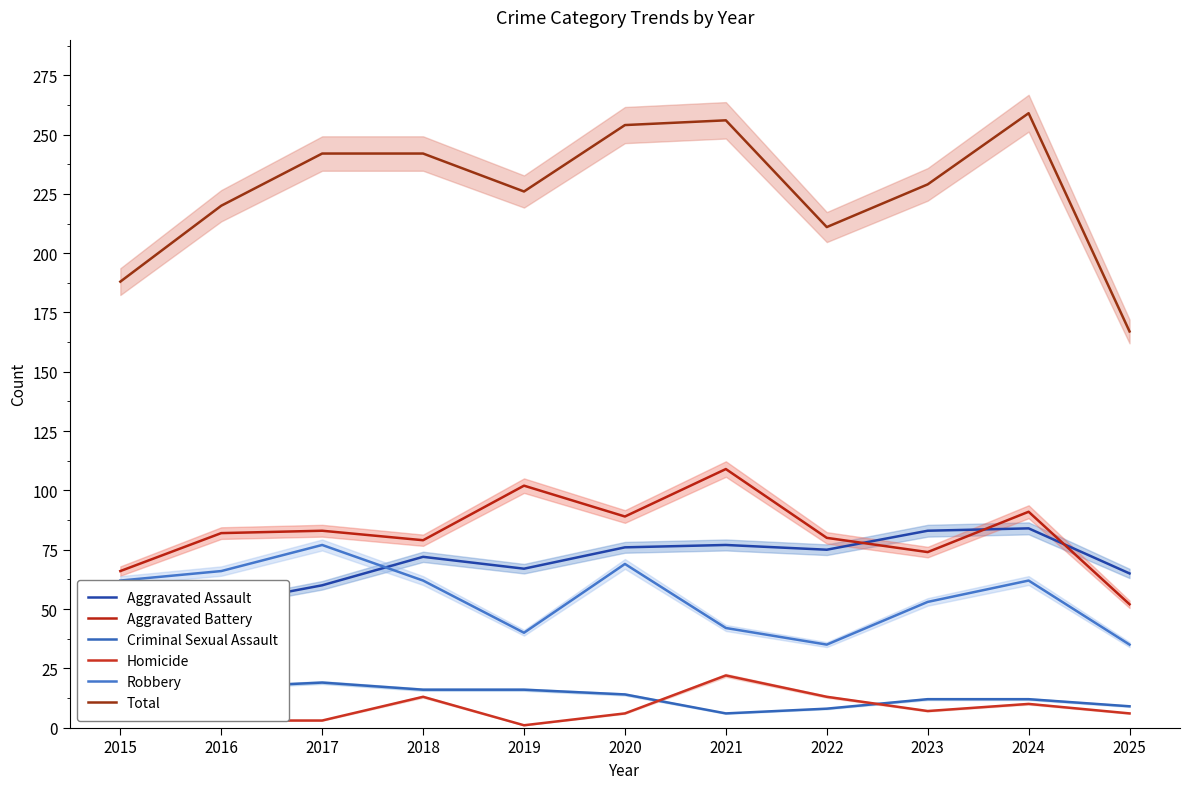

Read the Aggravated Battery value at 2018, to the nearest 5.

80